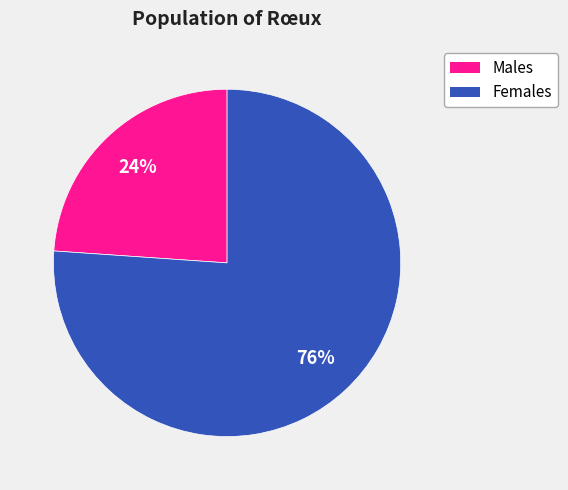

To the nearest percent, what is the difference between the largest and smallest slice percentages?

52%